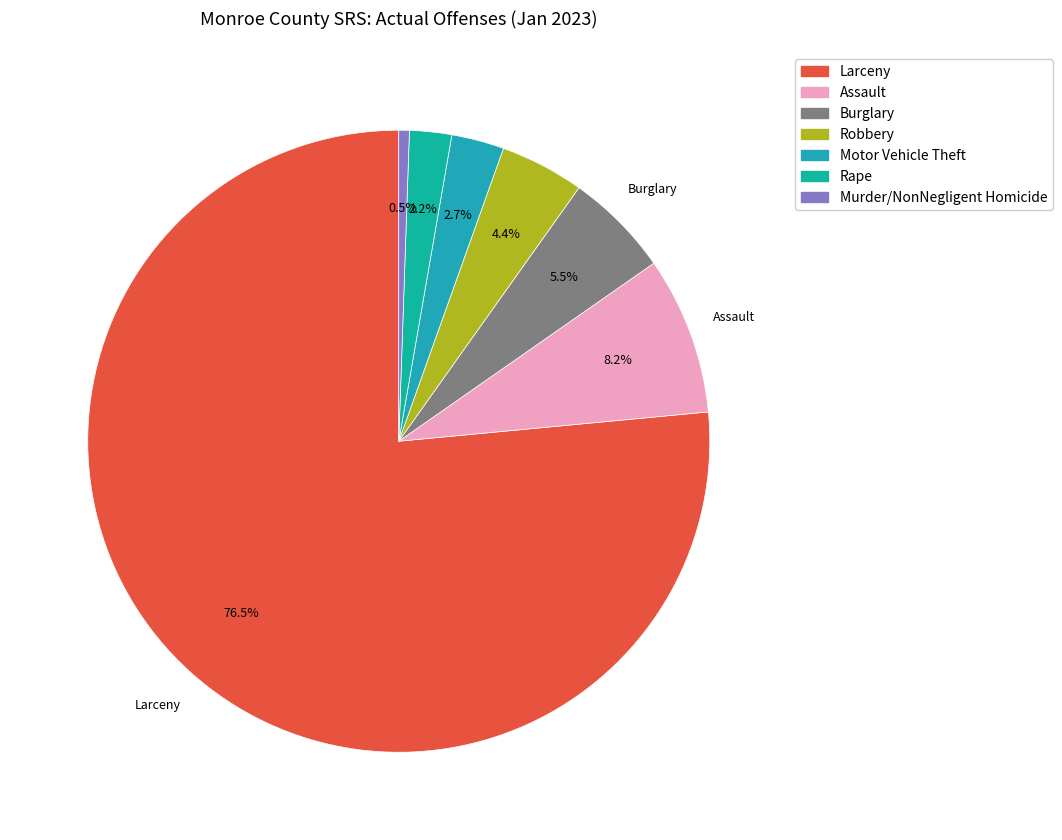

Which category has the smallest portion of the pie?

Murder/NonNegligent Homicide